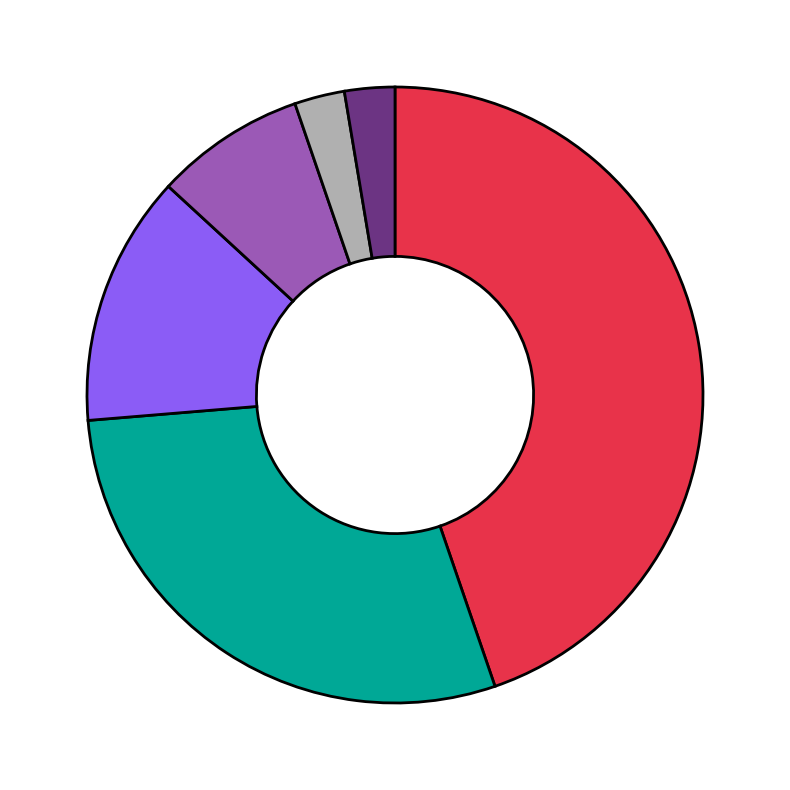

Is there any slice that represents more than half of the pie?

No